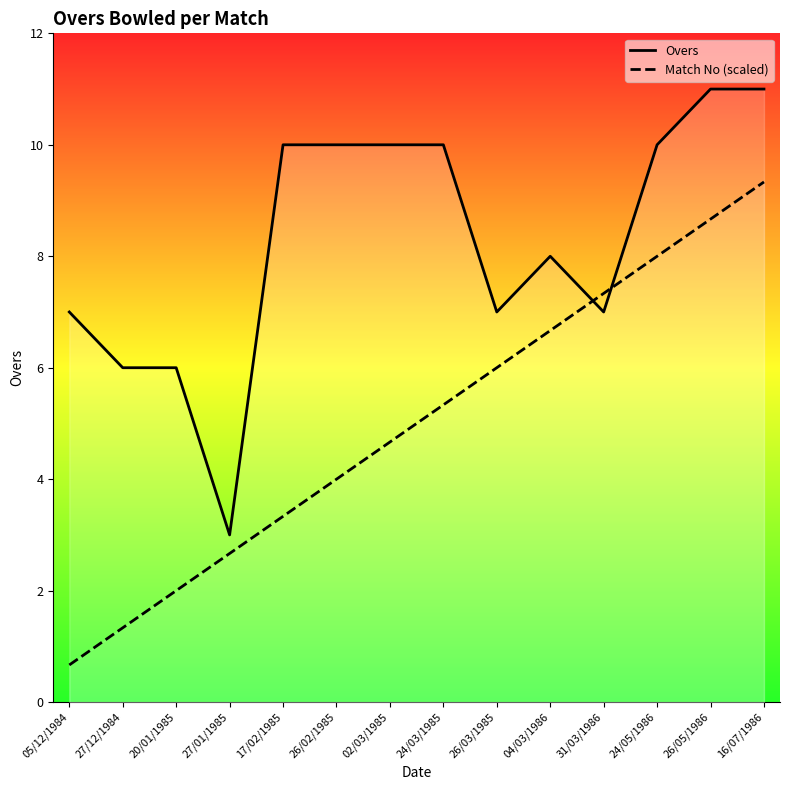

Rank the series at 05/12/1984 from highest to lowest value.

Overs, Match No (scaled)